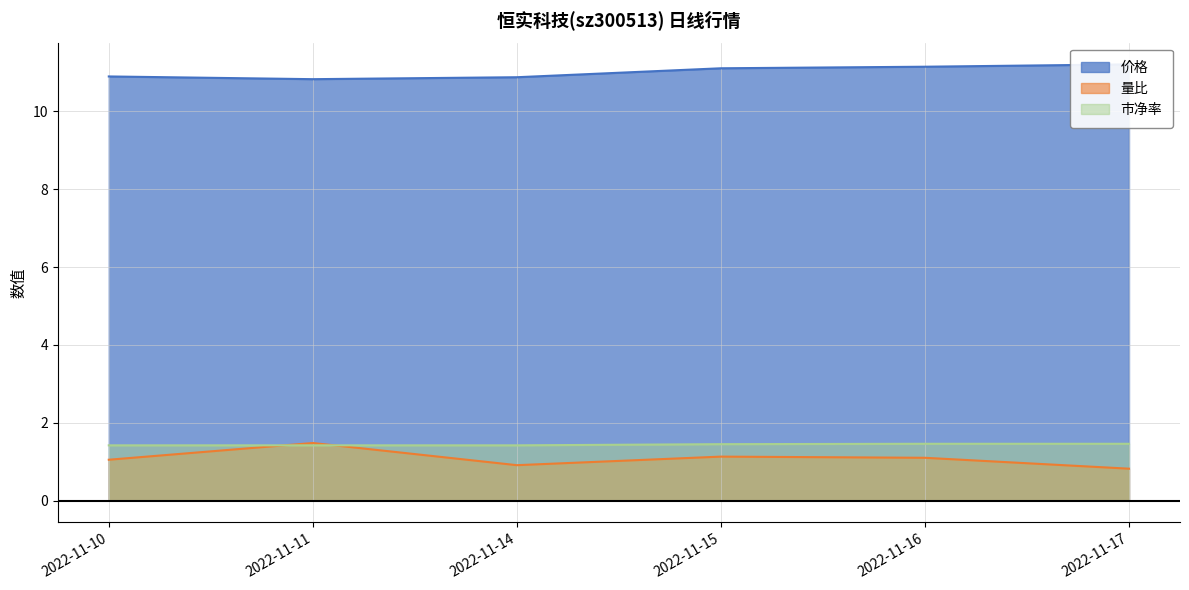

What is the average value of the 价格 series?

11.0